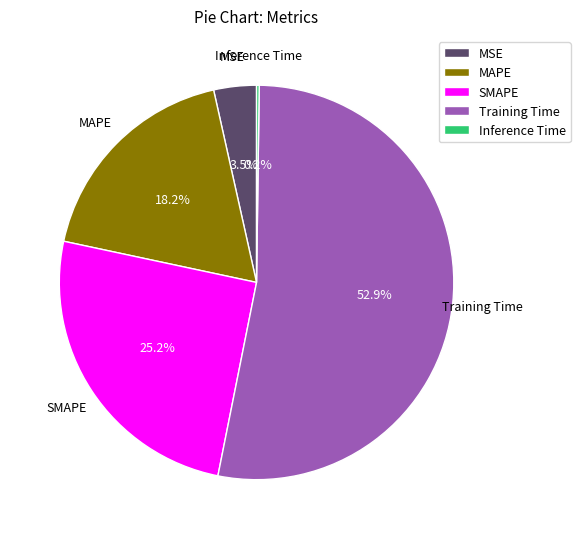

Is it true that MSE is 10% of the pie?

False